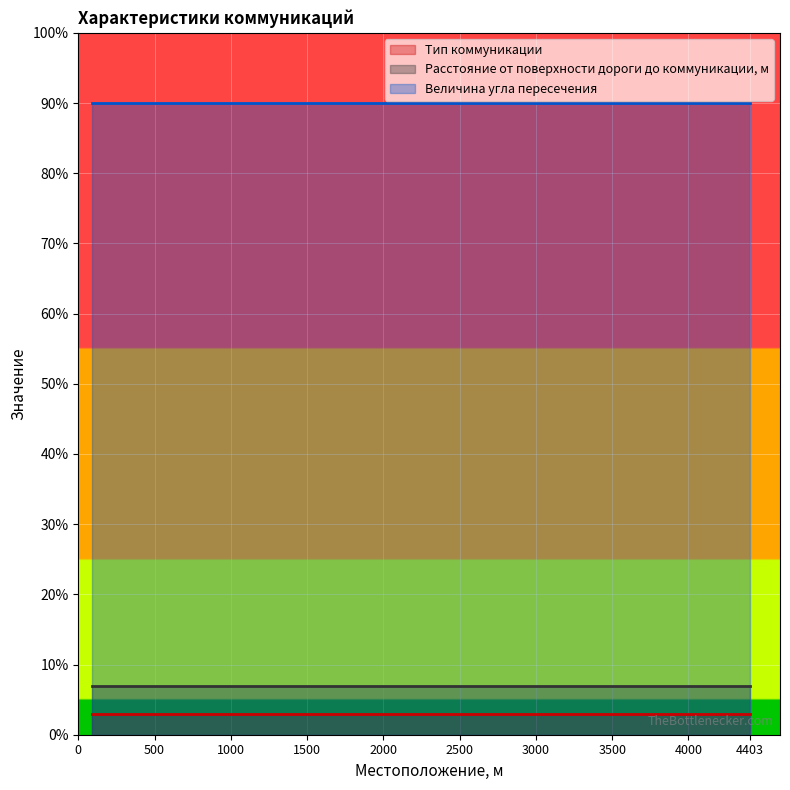

What is the greatest value displayed?

90